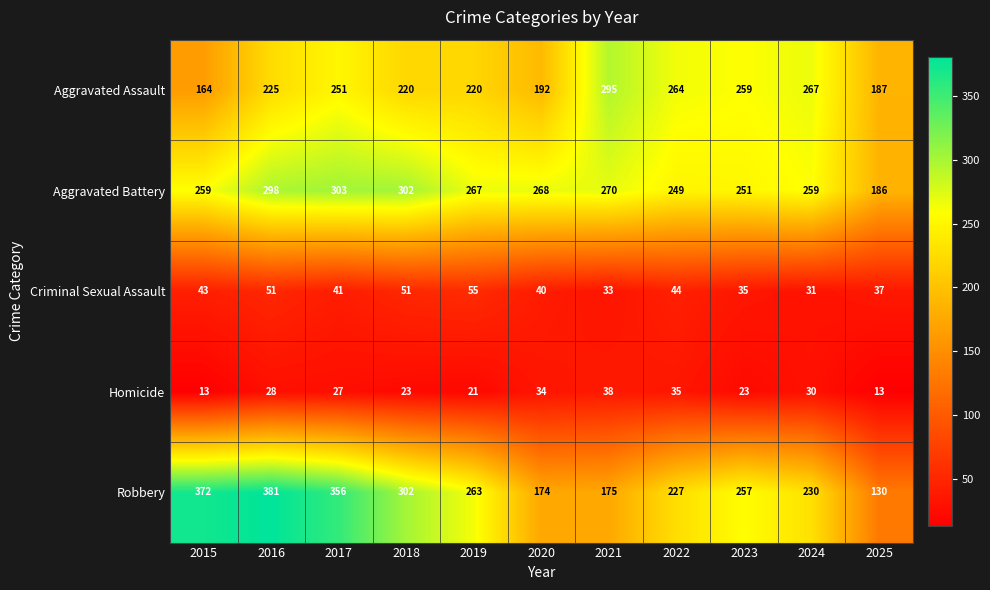

At 2015, list the series in order from smallest to largest.

Homicide, Criminal Sexual Assault, Aggravated Assault, Aggravated Battery, Robbery